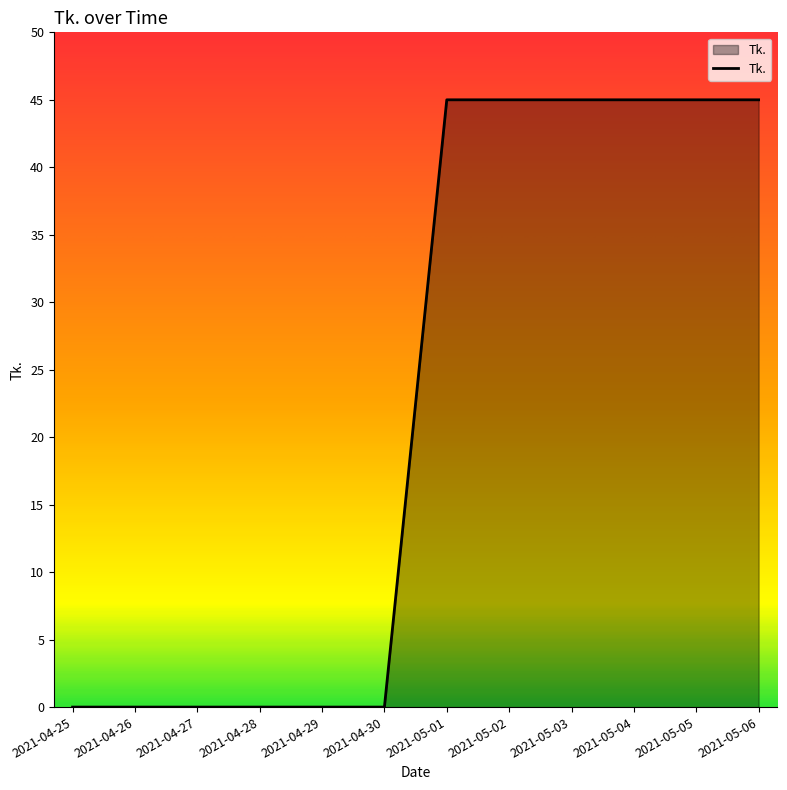

Between 2021-05-01 and 2021-04-29, which is larger?

2021-05-01